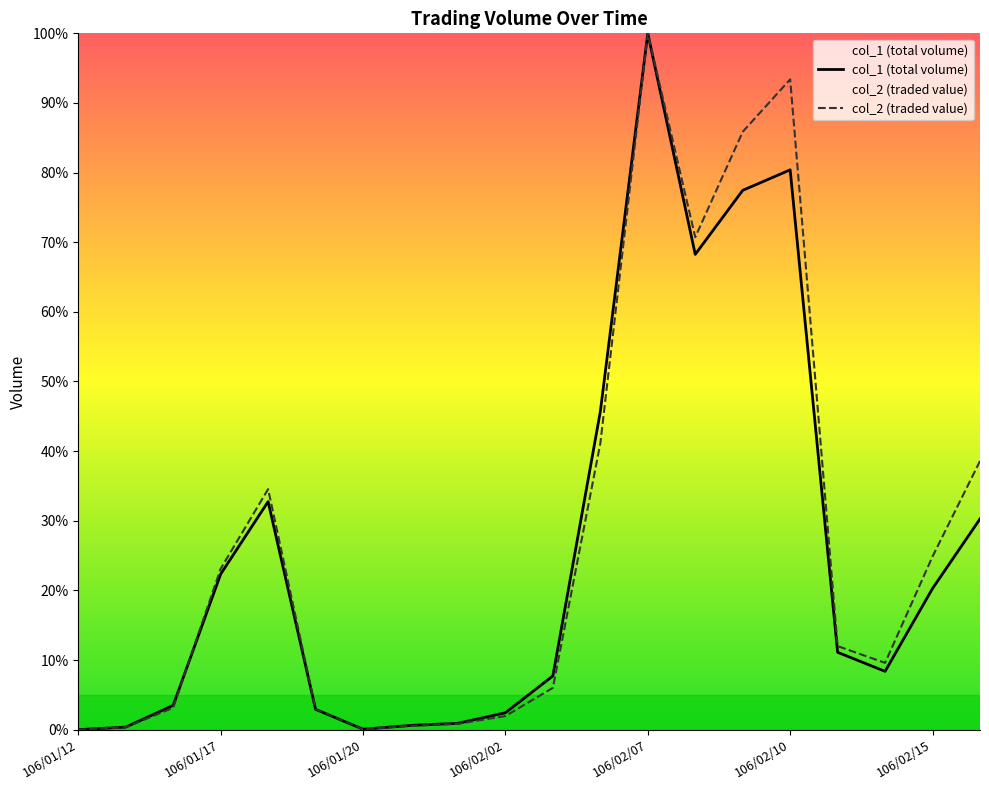

What is the sum of the col_2 values at 106/01/12 and 106/02/13?

12.0